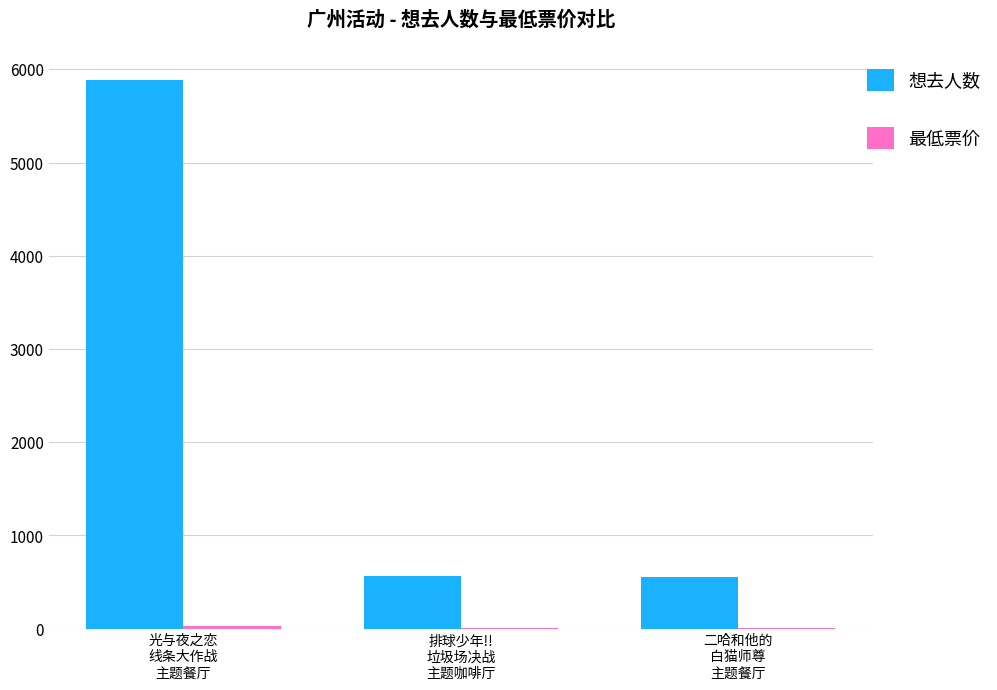

Which series has the largest total across all categories?

想去人数